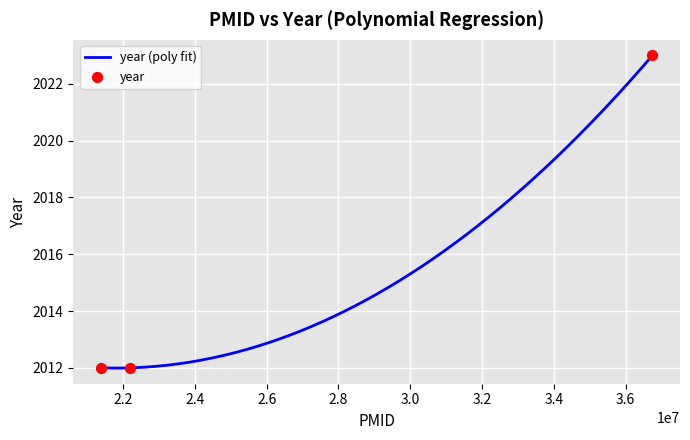

Which has a higher value, 21378139 or 36749699?

36749699